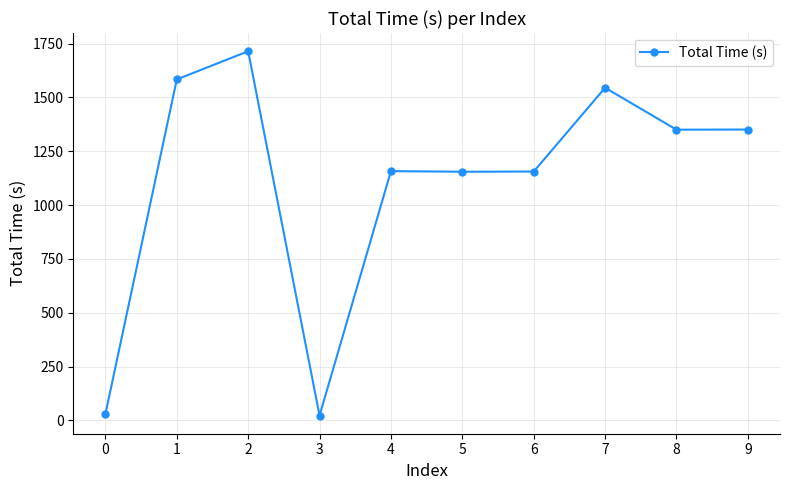

What is the maximum value shown in the chart?

1714.7